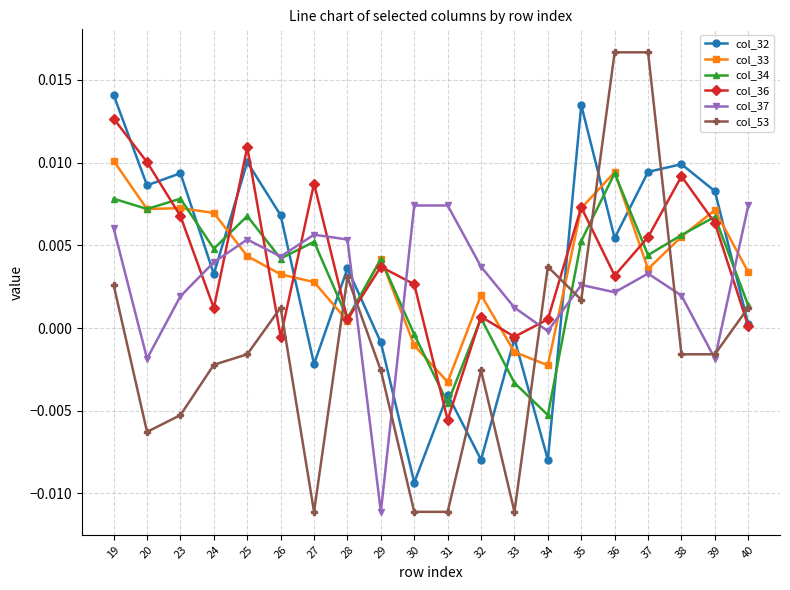

How many values in the col_53 series exceed 0?

8